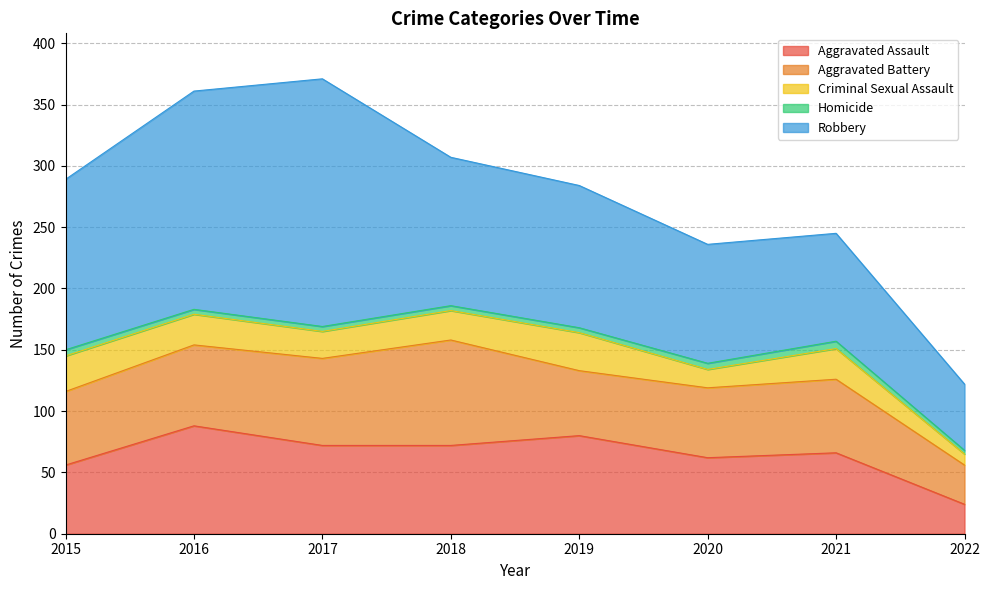

List the labels in order of Robbery value, smallest first.

2022, 2021, 2020, 2019, 2018, 2015, 2016, 2017